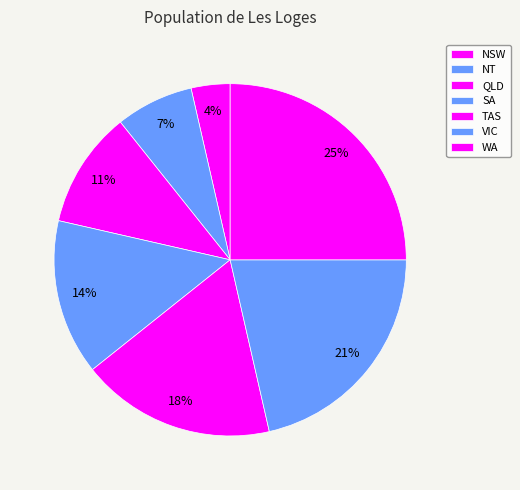

The QLD slice represents 21% of the pie. True or false?

False